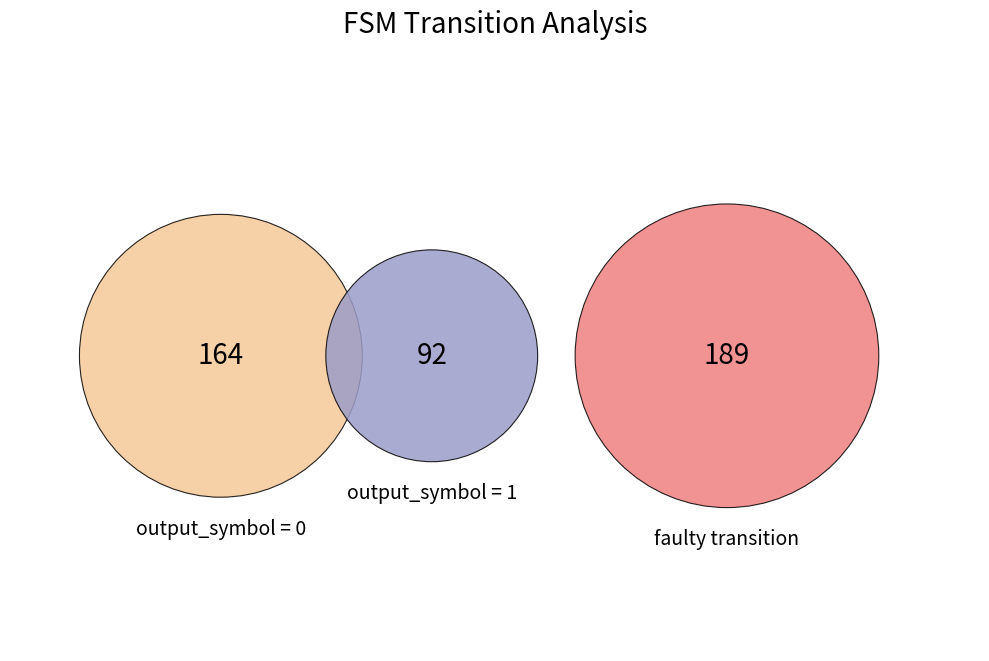

How many slices are in this pie chart?

3